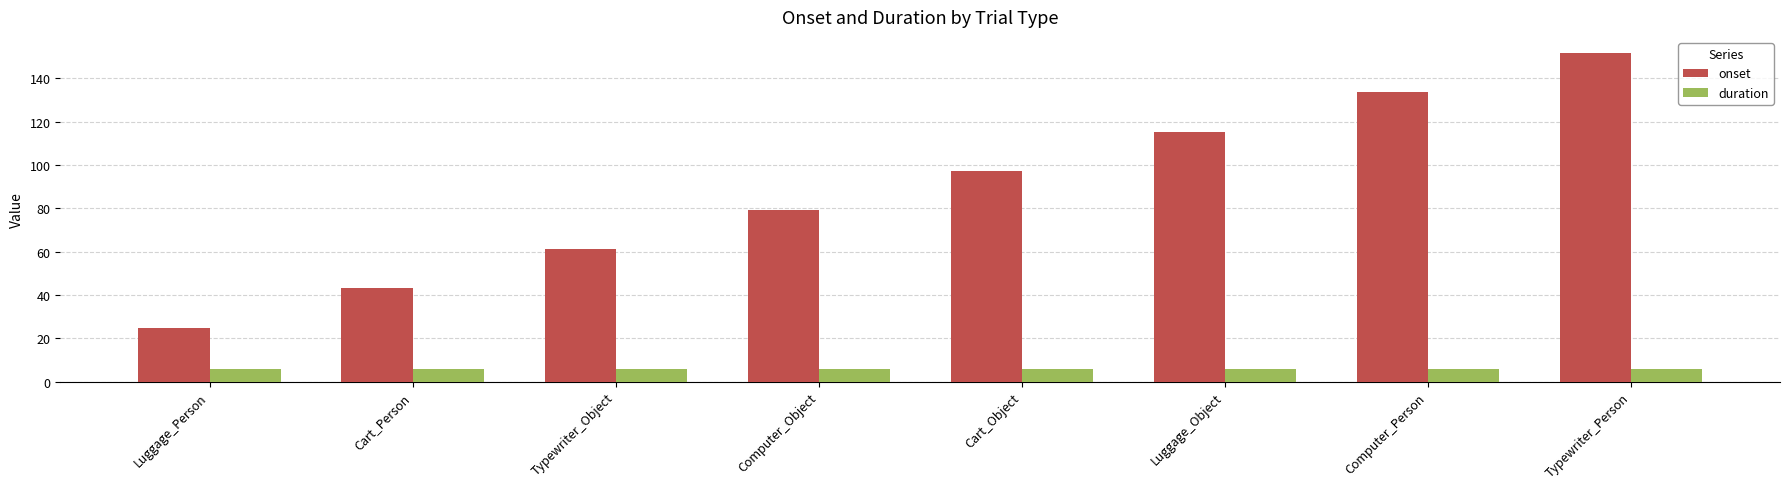

What is the minimum value for duration?

6.0